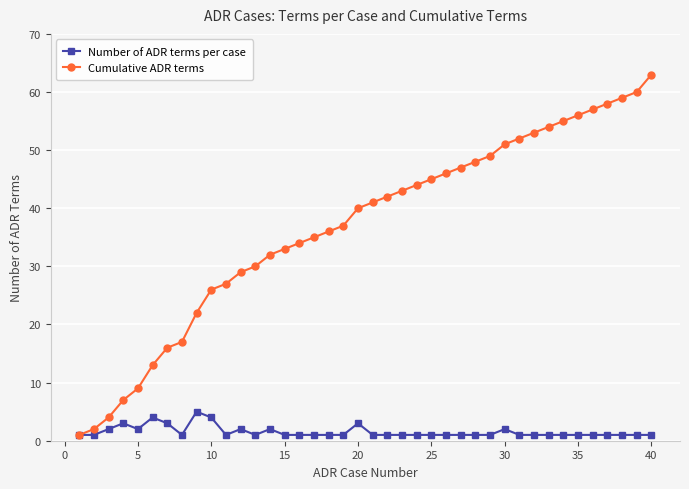

Reading left to right, transcribe all the data shown in this chart.

Number of ADR terms per case: 1	1	2	3	2	4	3	1	5	4	1	2	1	2	1	1	1	1	1	3	1	1	1	1	1	1	1	1	1	2	1	1	1	1	1	1	1	1	1	1
Cumulative ADR terms: 1	2	4	7	9	13	16	17	22	26	27	29	30	32	33	34	35	36	37	40	41	42	43	44	45	46	47	48	49	51	52	53	54	55	56	57	58	59	60	63